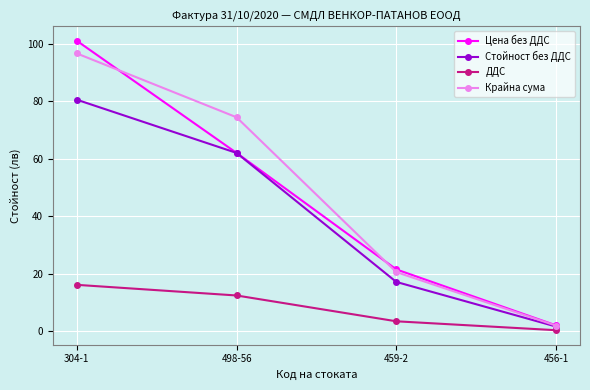

What are all the series names shown in the legend?

Цена без ДДС, Стойност без ДДС, ДДС, Крайна сума